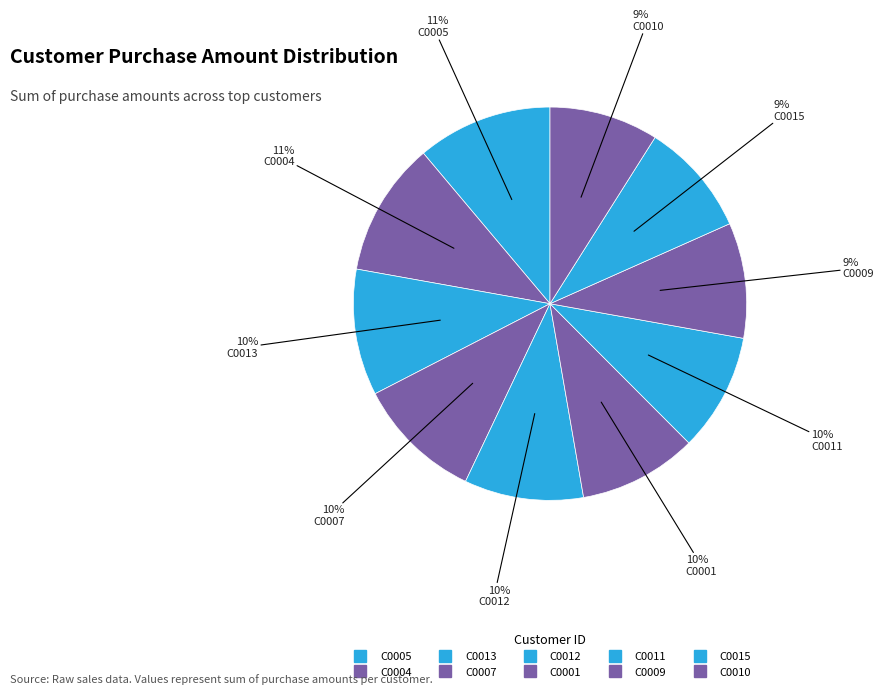

Count the number of slices in the pie.

10